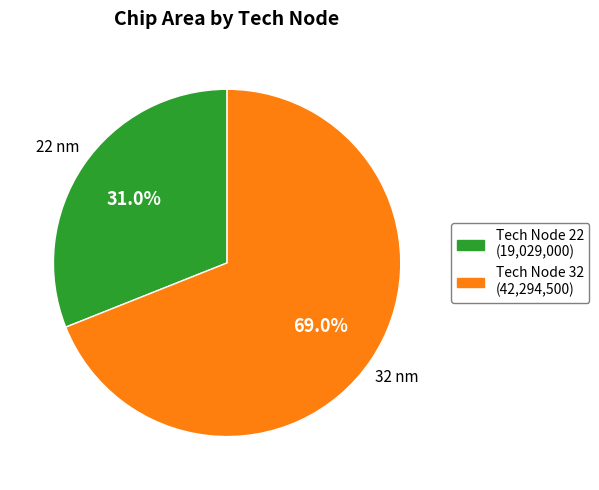

What is the ratio of the value at Tech Node 22 (19,029,000) to the value at Tech Node 32 (42,294,500)?

0.4